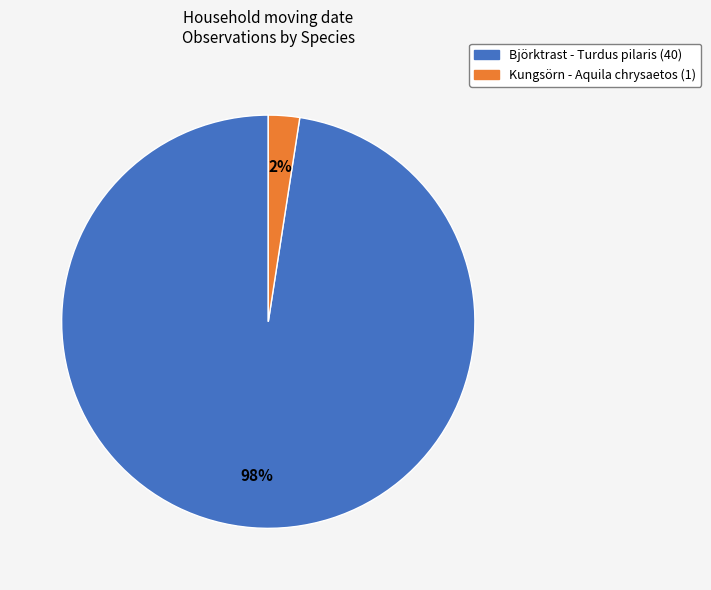

To the nearest percent, what is the average slice percentage?

50%